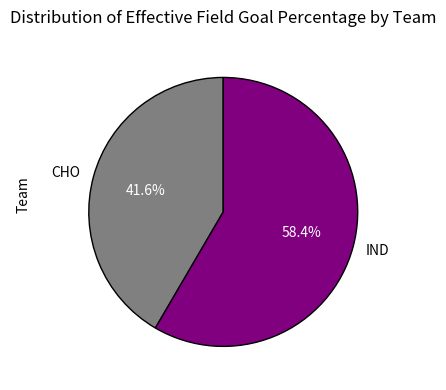

Count the number of slices in the pie.

2